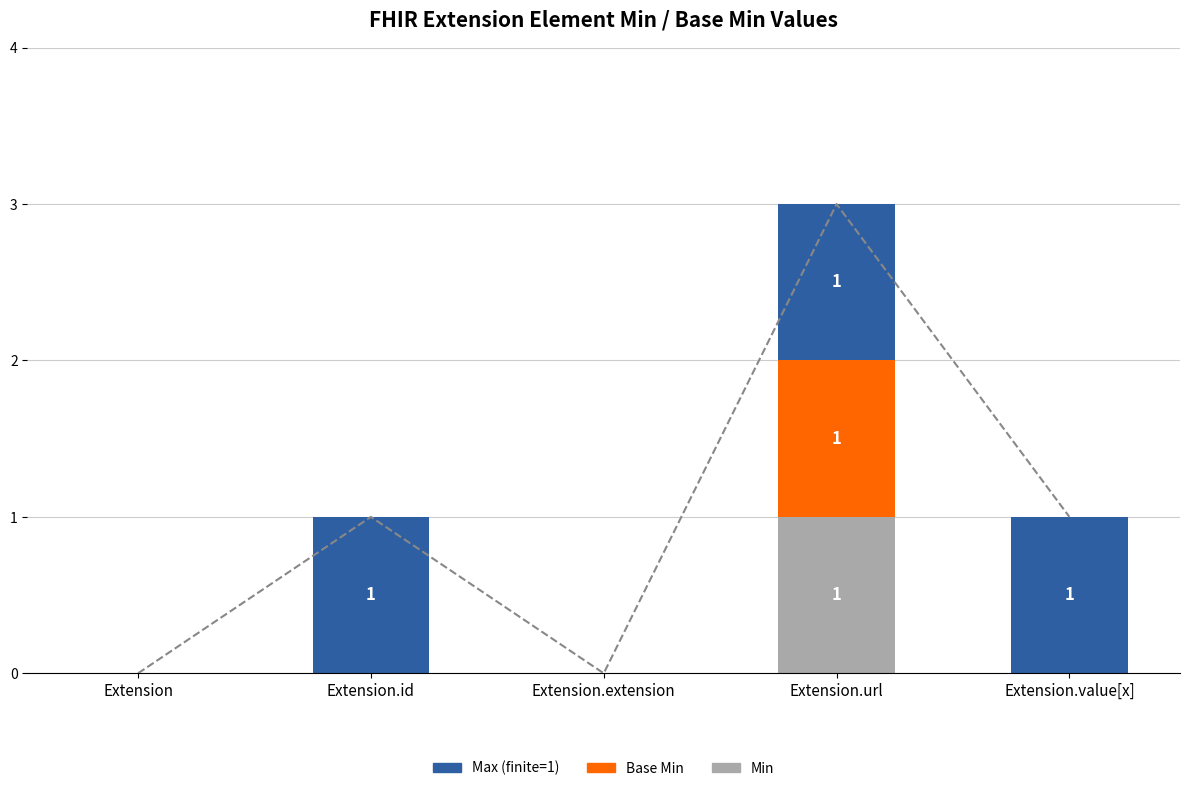

What is the difference between the maximum and minimum values in the Base Min series?

1